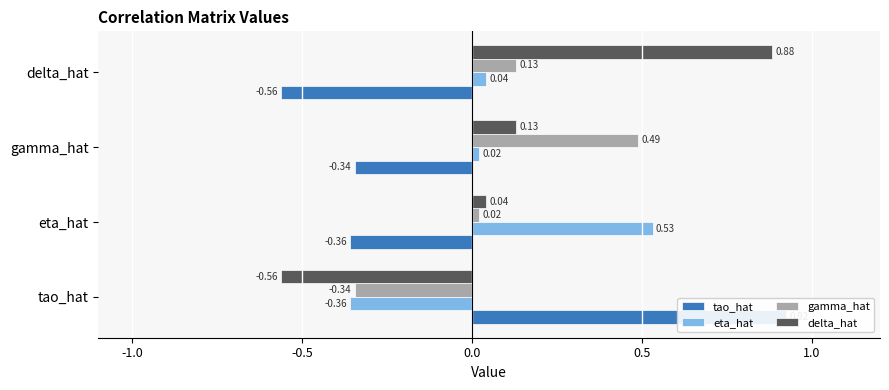

What is the sum of all eta_hat values?

0.2